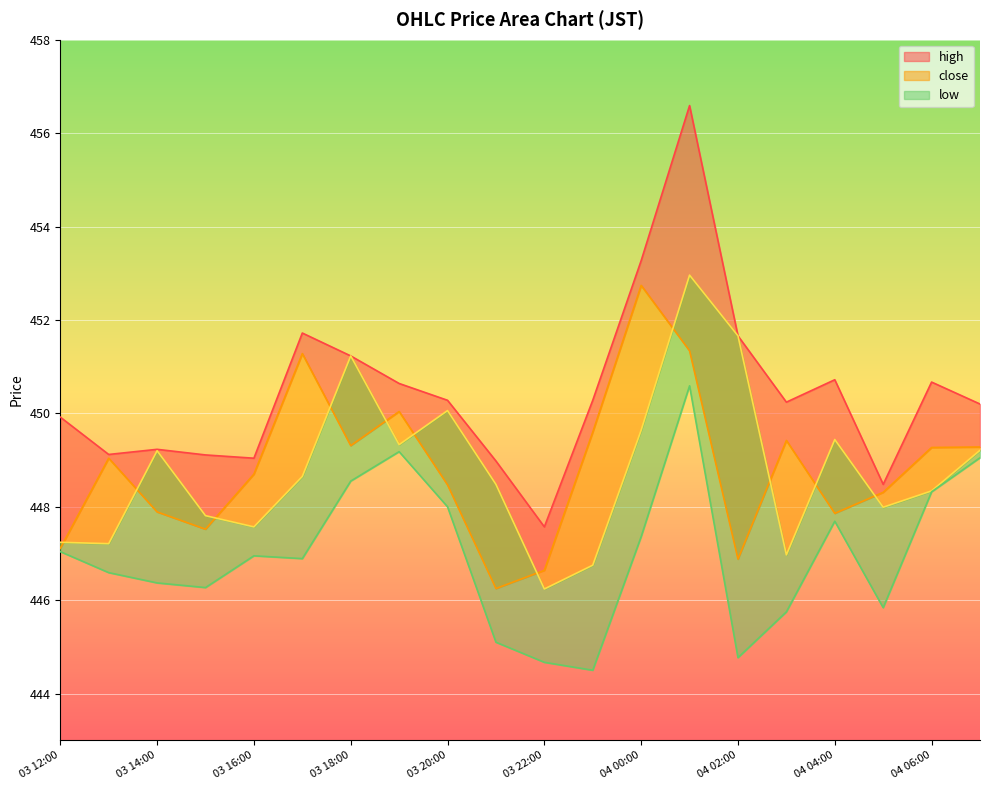

Reading left to right, list all the values displayed in this chart.

close: 447.1	449.0	447.9	447.5	448.7	451.3	449.3	450.0	448.5	446.2	446.6	449.6	452.7	451.3	446.9	449.4	447.9	448.3	449.3	449.3
high: 449.9	449.1	449.2	449.1	449.0	451.7	451.2	450.6	450.3	449.0	447.6	450.3	453.3	456.6	451.7	450.2	450.7	448.5	450.7	450.2
low: 447.0	446.6	446.4	446.3	446.9	446.9	448.6	449.2	448.0	445.1	444.7	444.5	447.4	450.6	444.8	445.8	447.7	445.8	448.3	449.1
open: 447.2	447.2	449.2	447.8	447.6	448.6	451.2	449.3	450.1	448.5	446.2	446.8	449.6	453.0	451.7	447.0	449.4	448.0	448.3	449.2